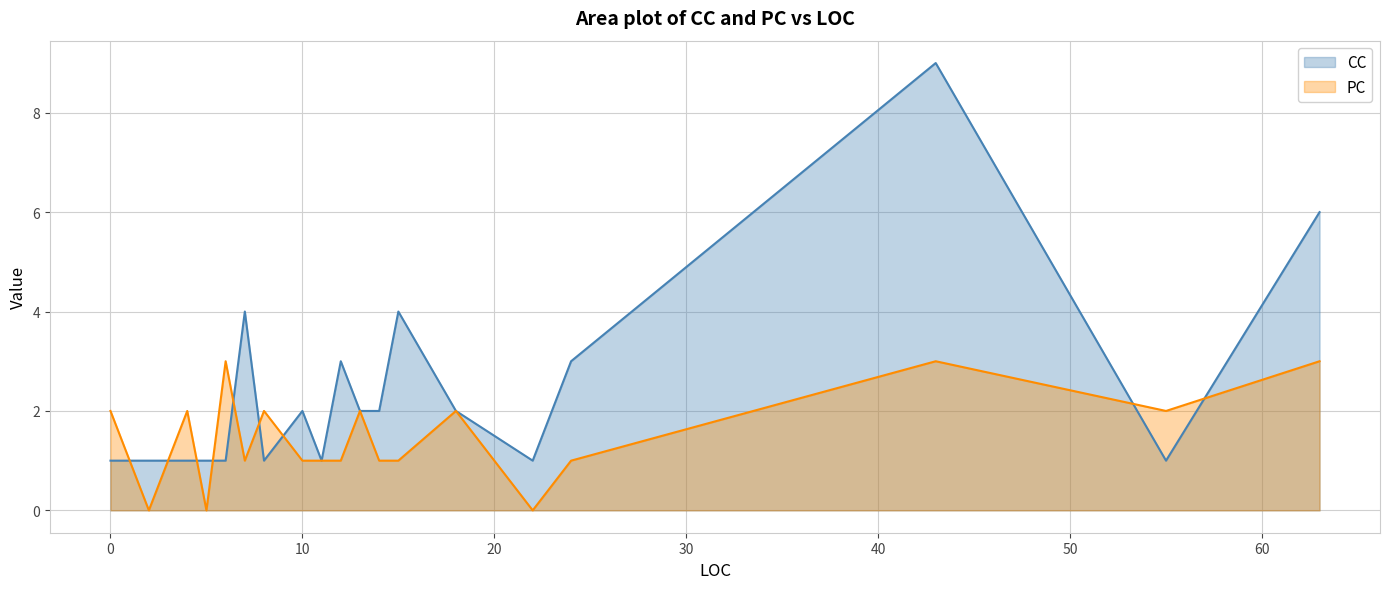

What is the value of the PC point at the 9th from the left?

1